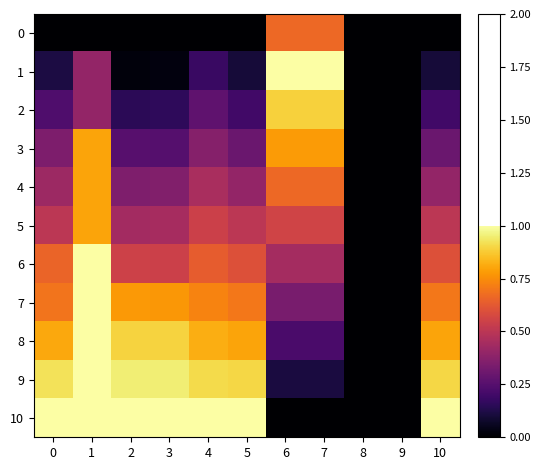

Which series changed the most between 0 and 6?

10